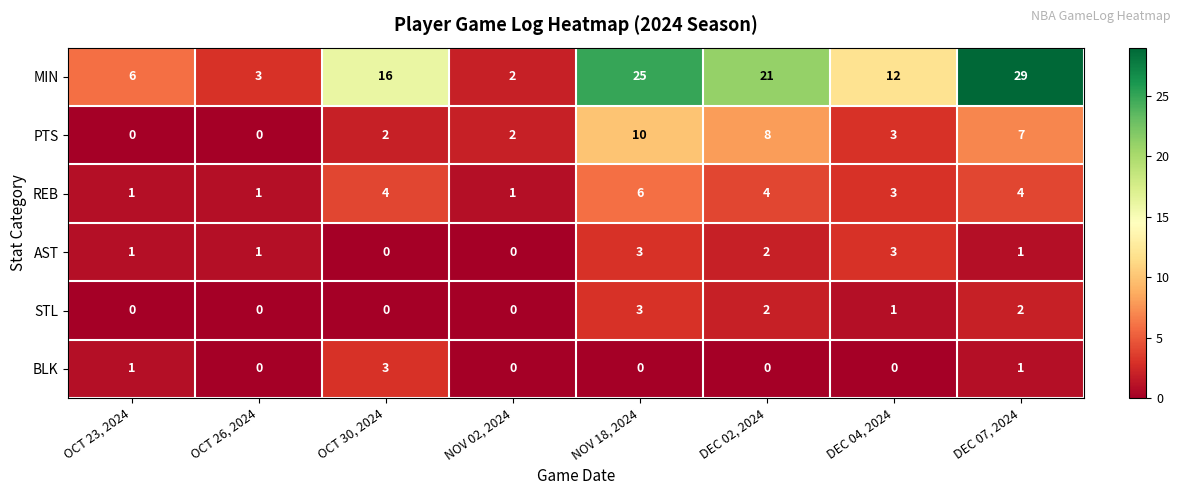

True or false: REB has a value of 2 at OCT 26, 2024.

False